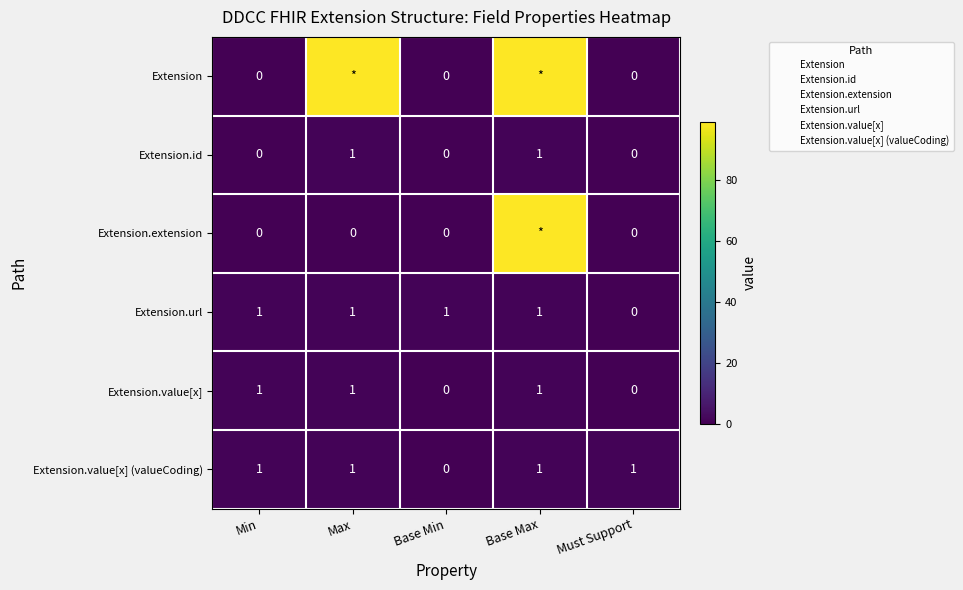

Where is Extension nearest to the value 49?

Min